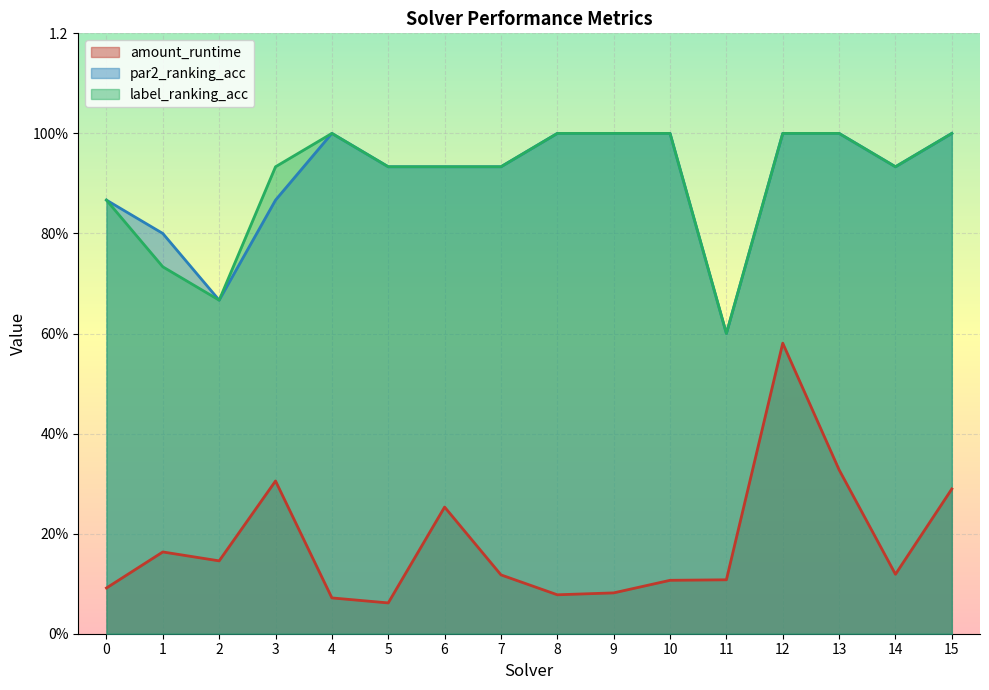

Reading left to right, what are all the values shown in this chart?

amount_runtime: 0.1	0.2	0.1	0.3	0.1	0.1	0.3	0.1	0.1	0.1	0.1	0.1	0.6	0.3	0.1	0.3
par2_ranking_acc: 0.9	0.8	0.7	0.9	1.0	0.9	0.9	0.9	1.0	1.0	1.0	0.6	1.0	1.0	0.9	1.0
label_ranking_acc: 0.9	0.7	0.7	0.9	1.0	0.9	0.9	0.9	1.0	1.0	1.0	0.6	1.0	1.0	0.9	1.0